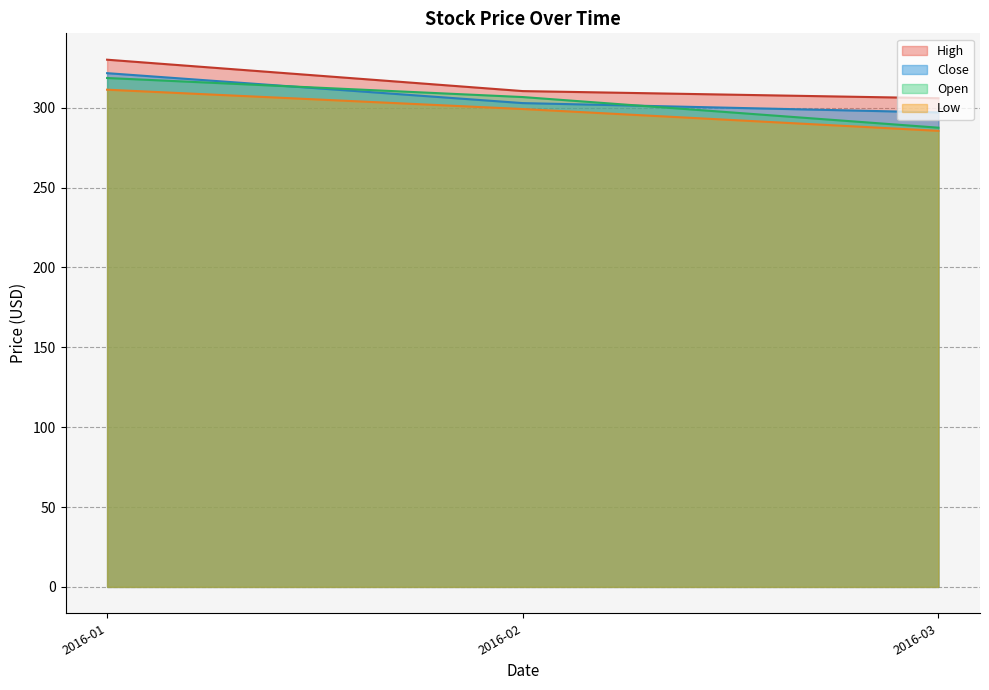

The value of Close at 2016-03 is 404.1. True or false?

False